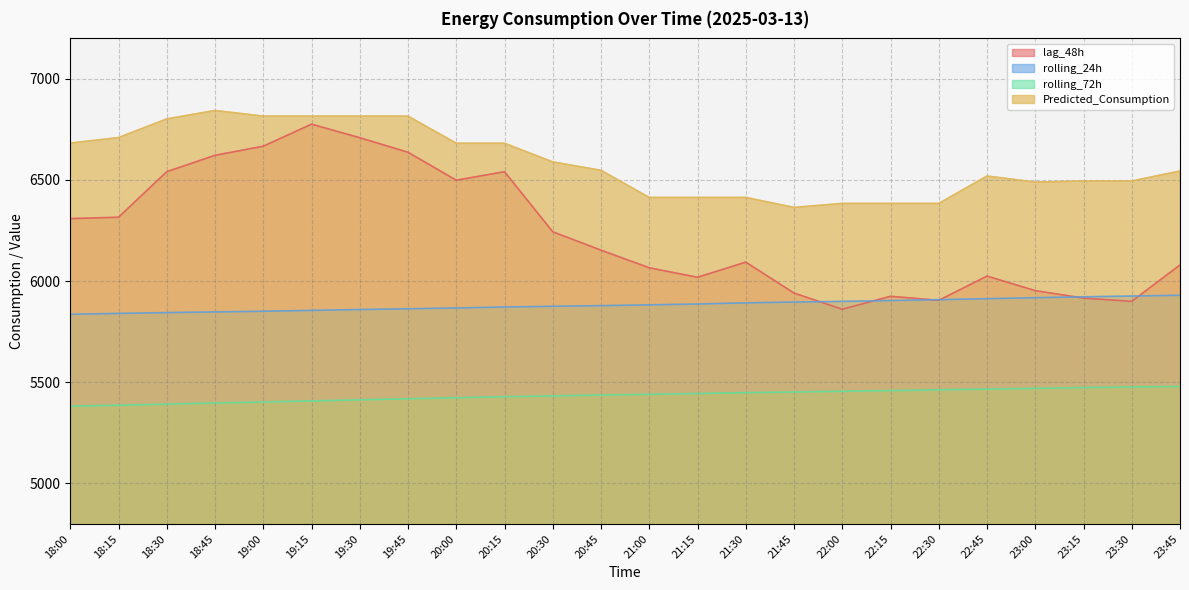

Count the number of data series in this chart.

4